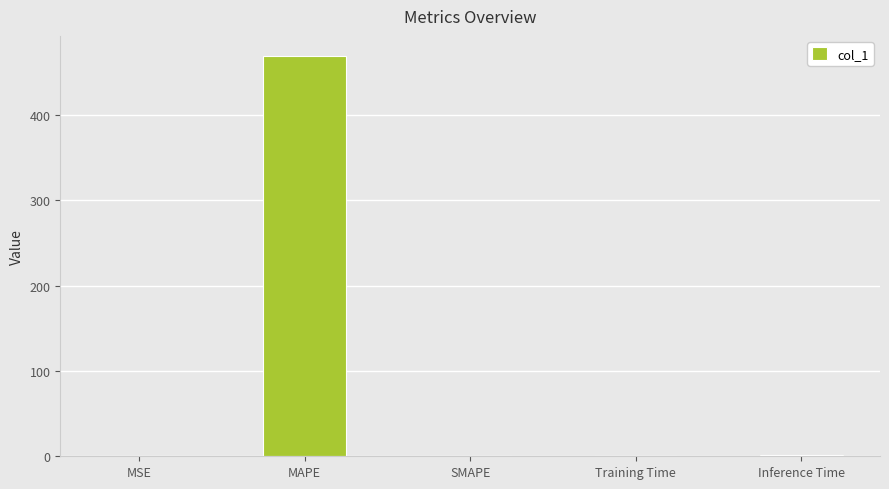

Between Training Time and MAPE, which is larger?

MAPE